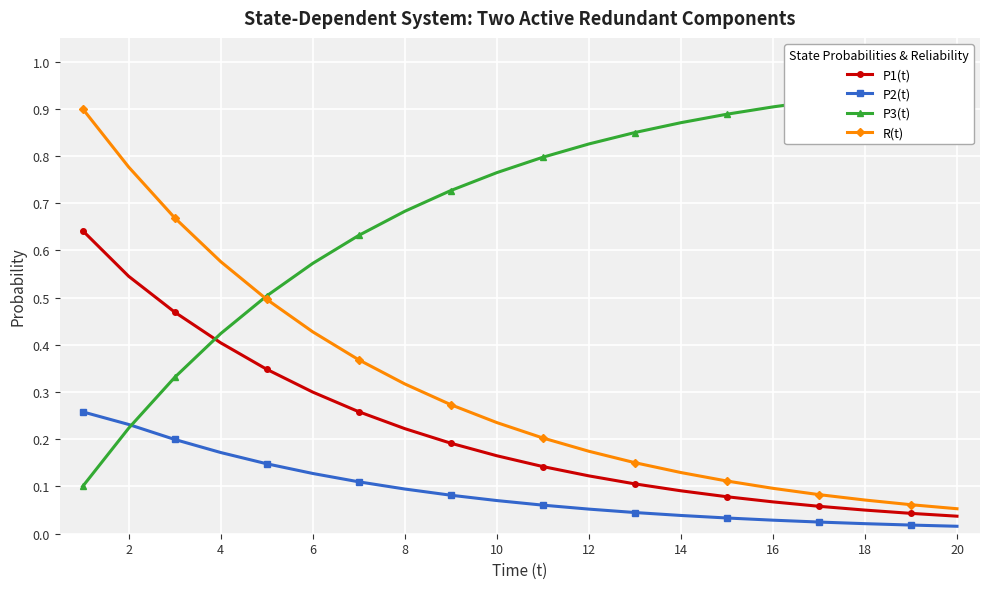

What is the greatest value displayed?

0.9